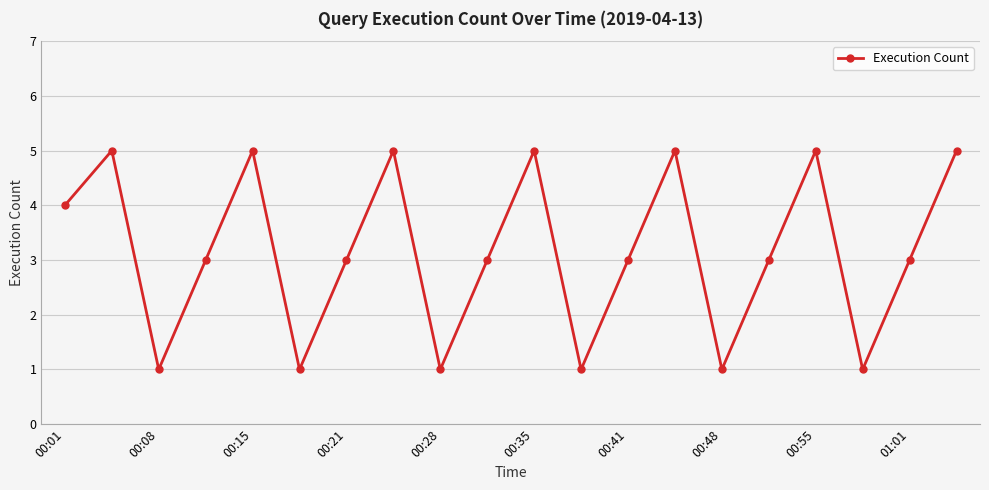

True or false: there are more than 2 points higher than both neighbors.

True